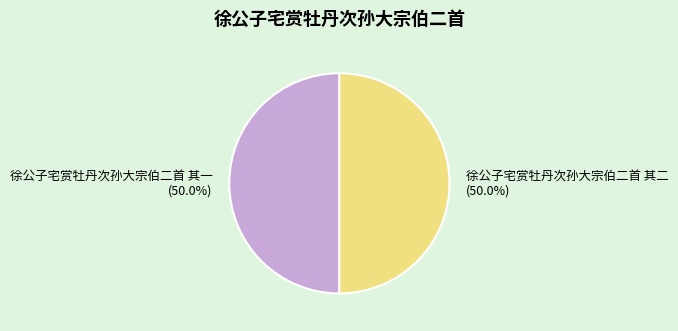

What portion of the pie excludes 徐公子宅赏牡丹次孙大宗伯二首 其一?

50.0%